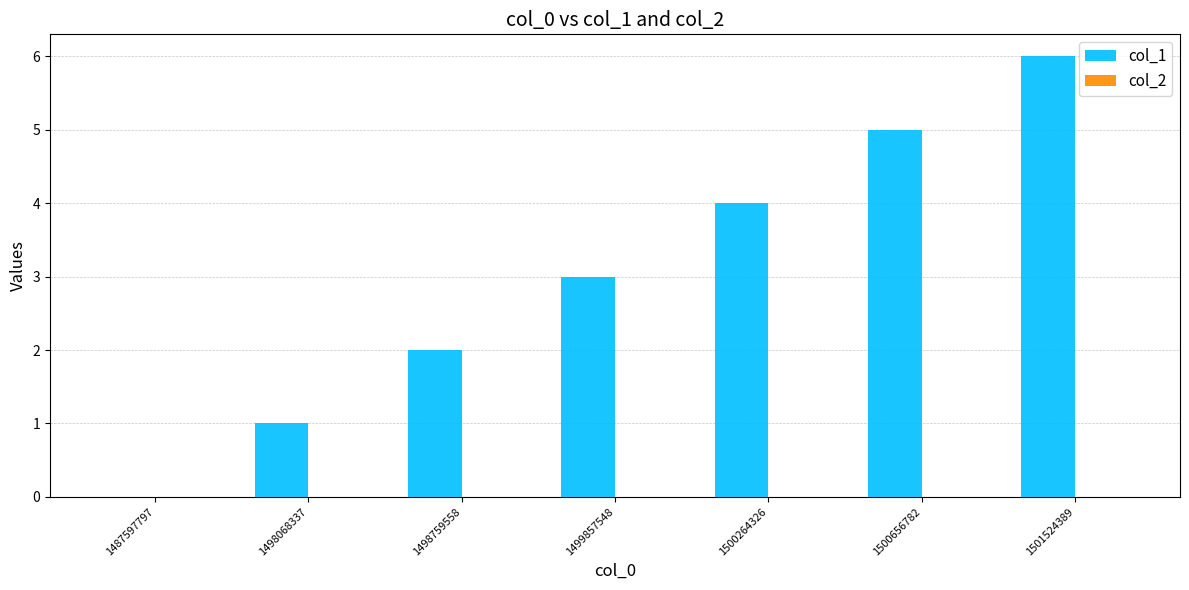

Which has a higher value, 1487597797 or 1500656782?

1500656782